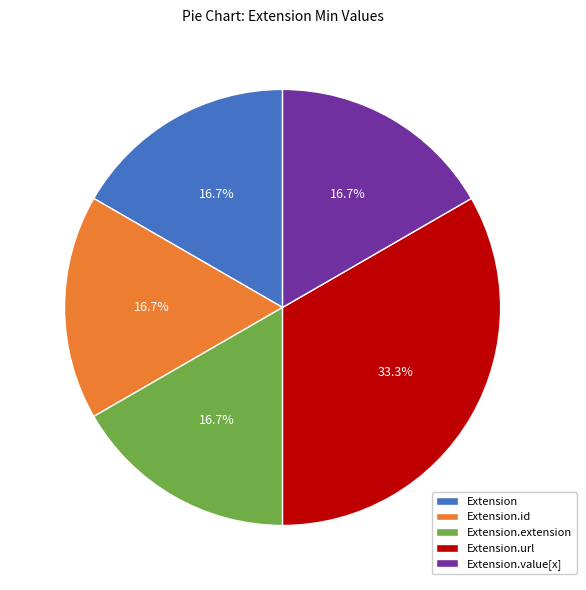

Between Extension.id and Extension.url, which is larger?

Extension.url